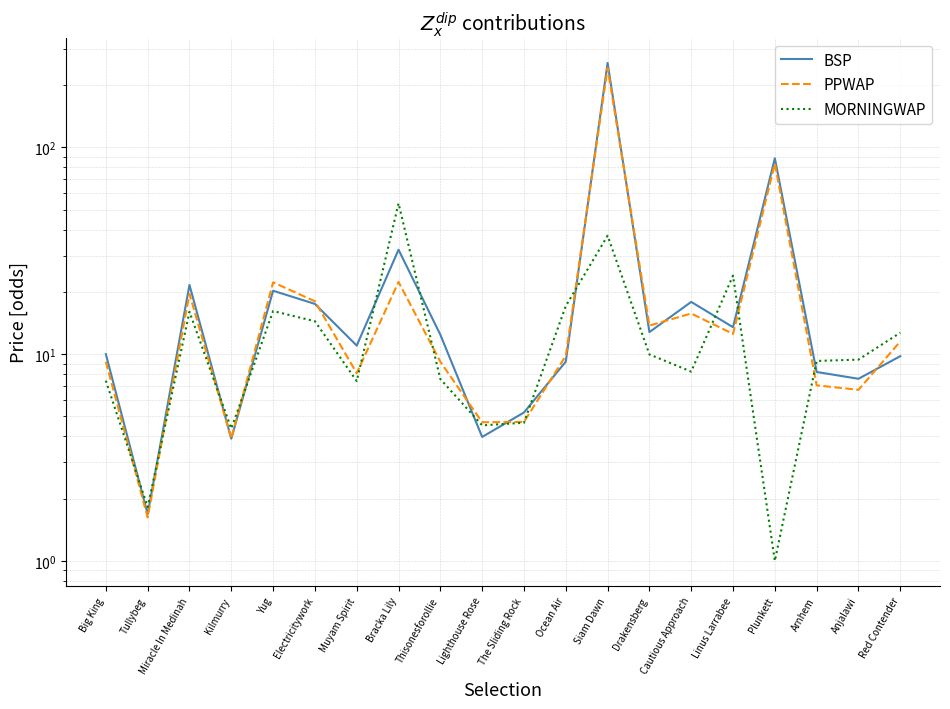

What is the average value of the PPWAP series?

26.3